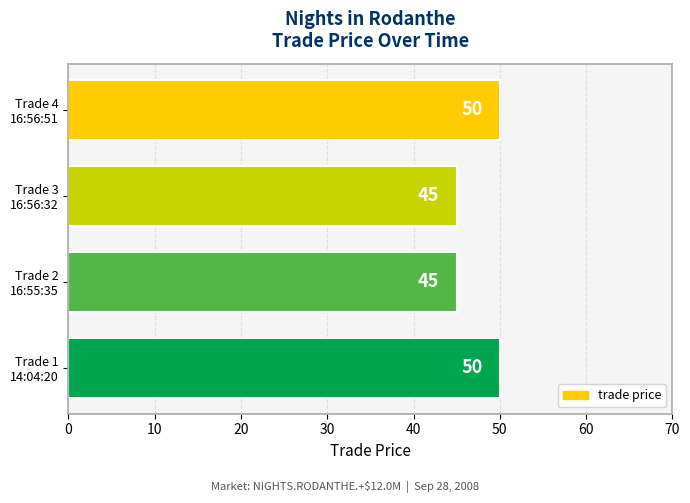

Are the bars horizontal?

Yes